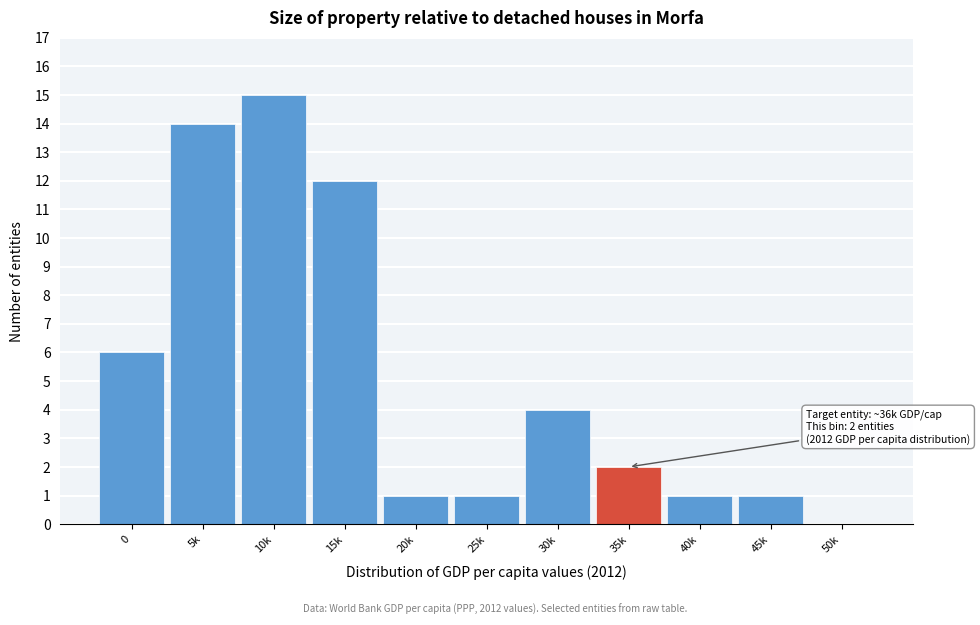

Reading right to left, extract all data points from this chart.

50k=0	45k=1	40k=1	35k=2	30k=4	25k=1	20k=1	15k=12	10k=15	5k=14	0=6